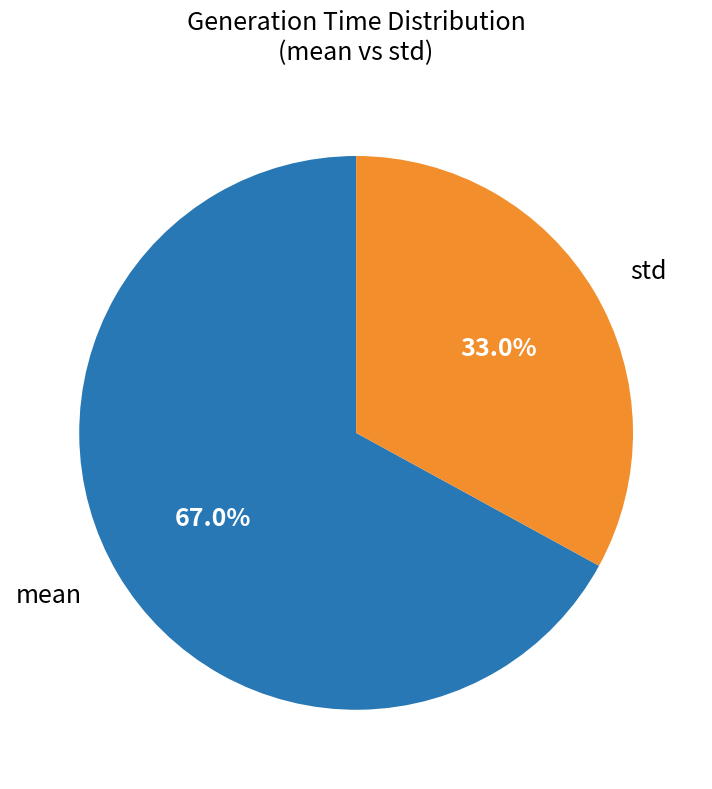

Is there a majority slice in this chart?

Yes